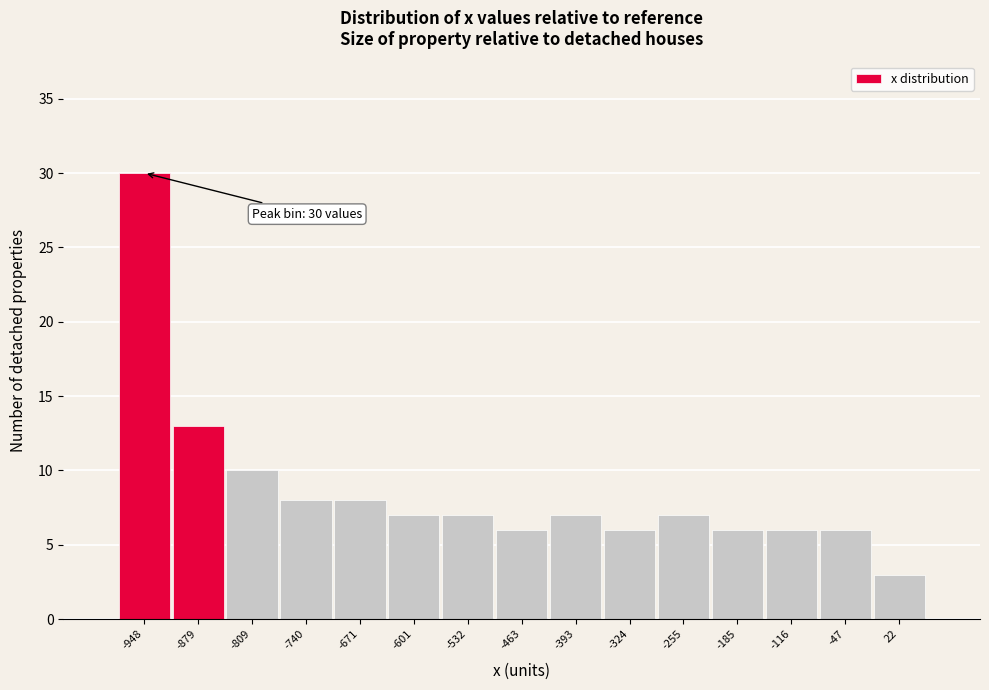

Reading left to right, transcribe all the data shown in this chart.

-948=30	-879=13	-809=10	-740=8	-671=8	-601=7	-532=7	-463=6	-393=7	-324=6	-255=7	-185=6	-116=6	-47=6	22=3